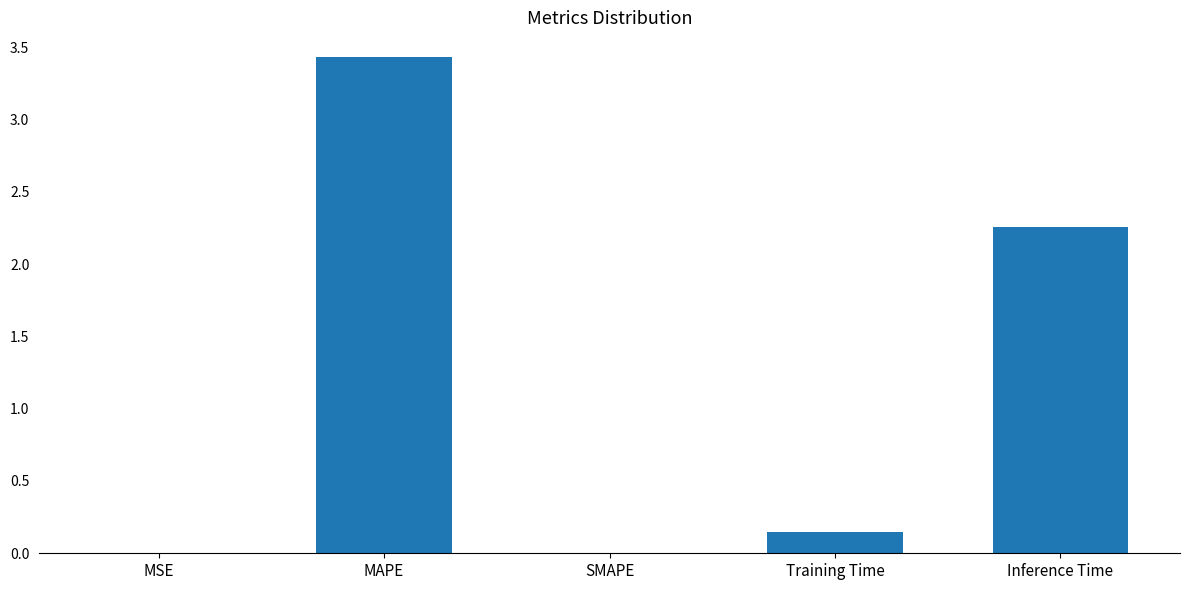

The chart shows a value of 0.0 at SMAPE. True or false?

True